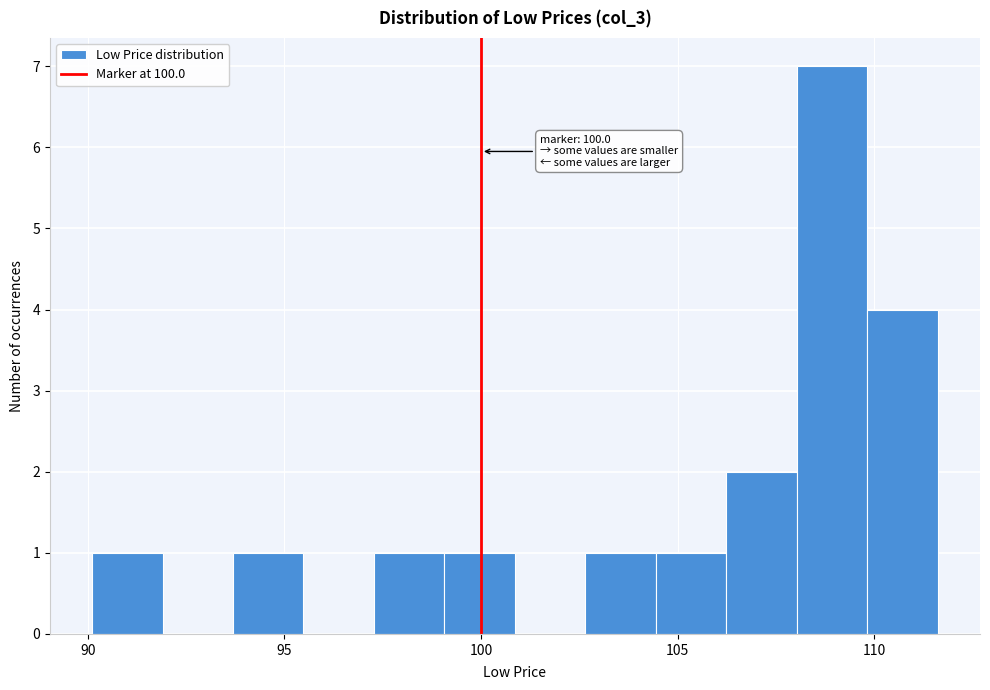

Read against the x-axis, roughly where is the centre of the tallest bar?

109.0